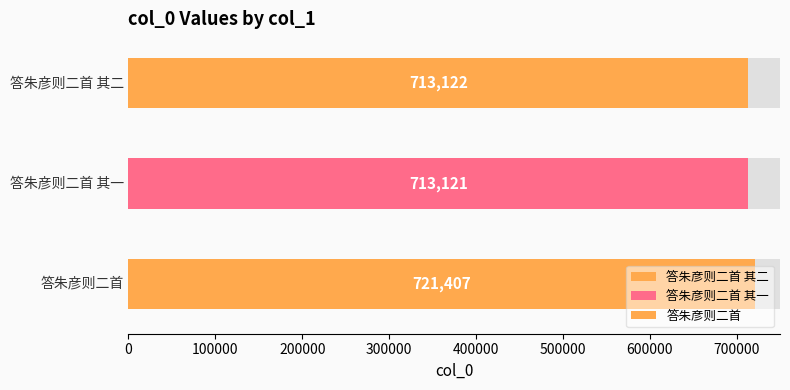

Is it true that the value at 答朱彦则二首 其二 is 980754?

False